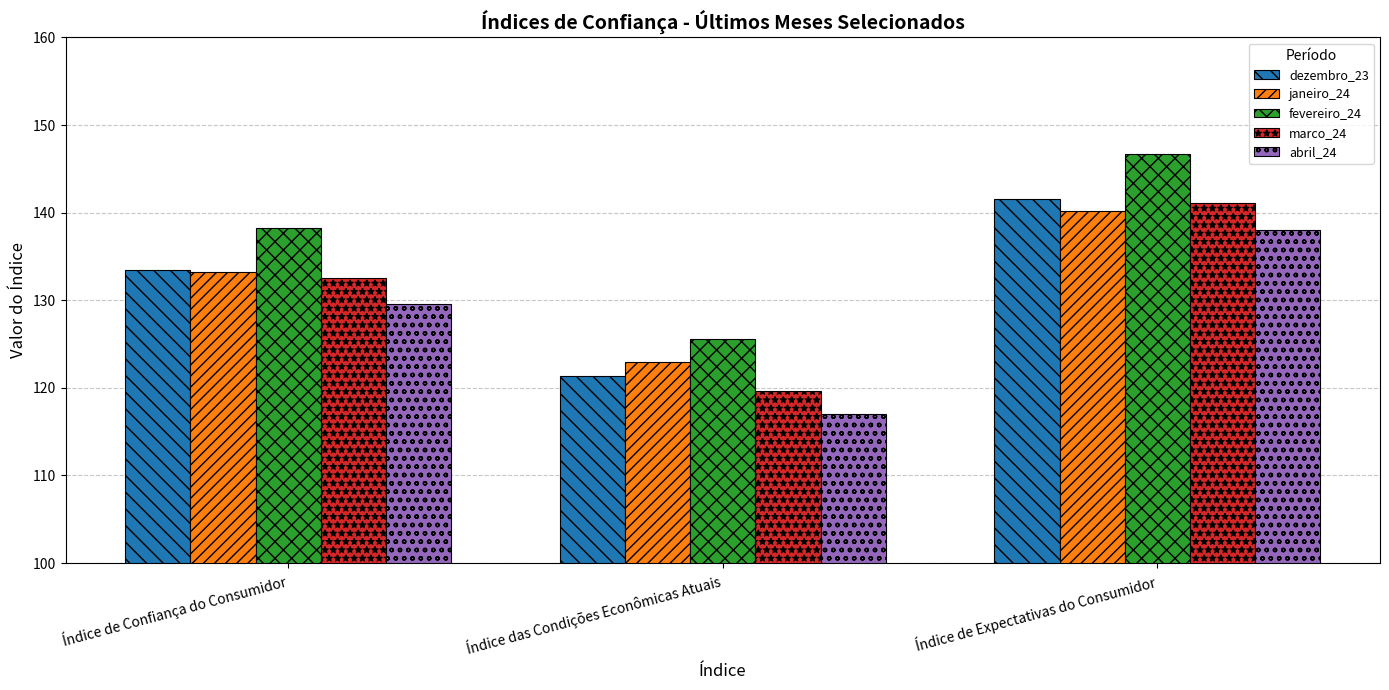

What position from the left is Índice de Confiança do Consumidor?

1